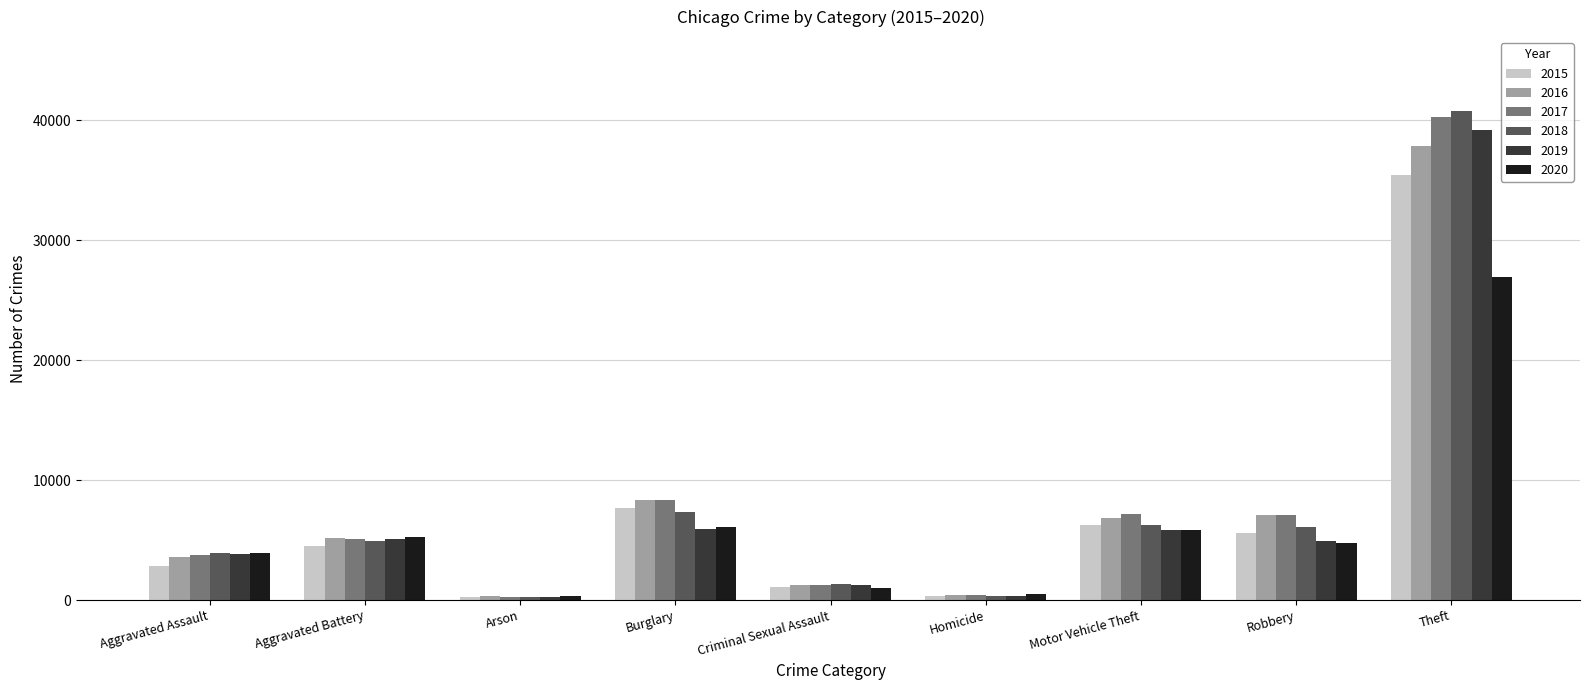

The 2015 series shows 10448 at Motor Vehicle Theft. True or false?

False